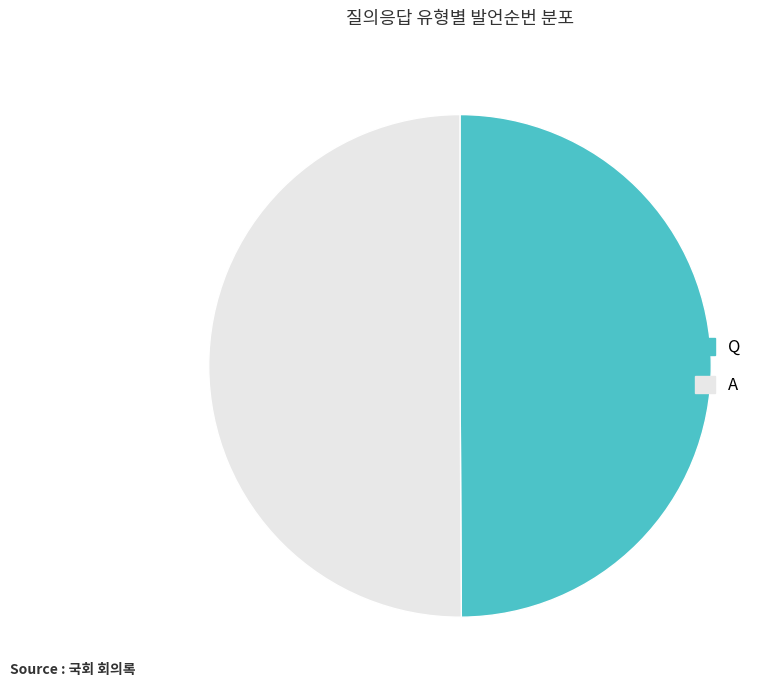

What is the ratio of the value at A to the value at Q?

1.0